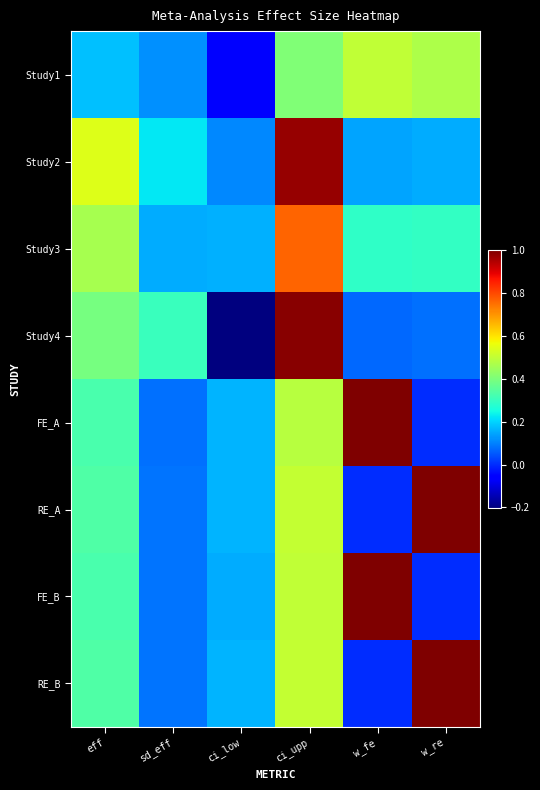

What is the greatest value displayed?

1.0